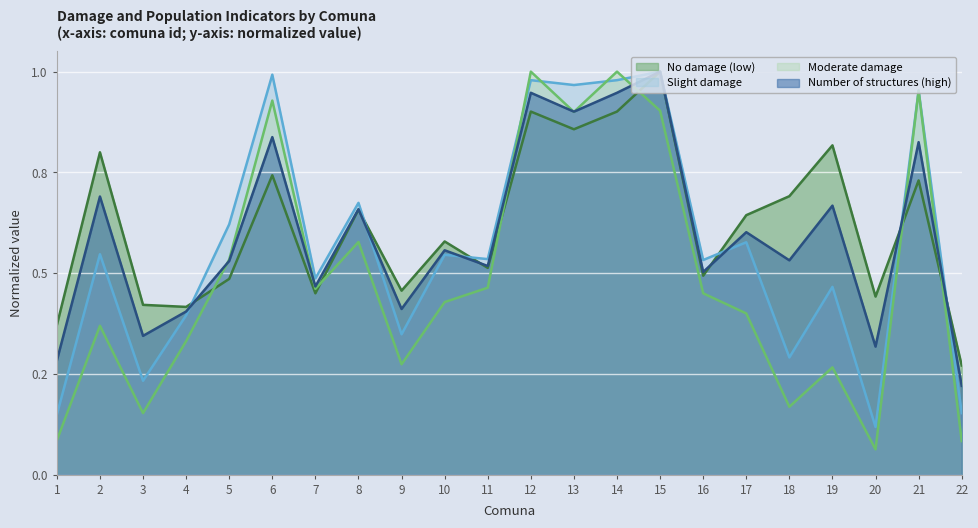

At 6, list the series in order from smallest to largest.

No damage (low), Number of structures (high), Moderate damage, Slight damage